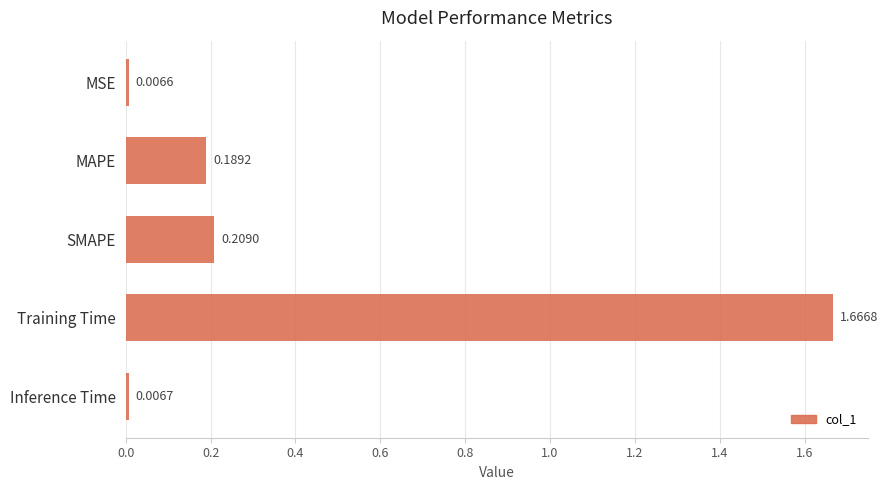

Which category has the lowest value across all series?

MSE